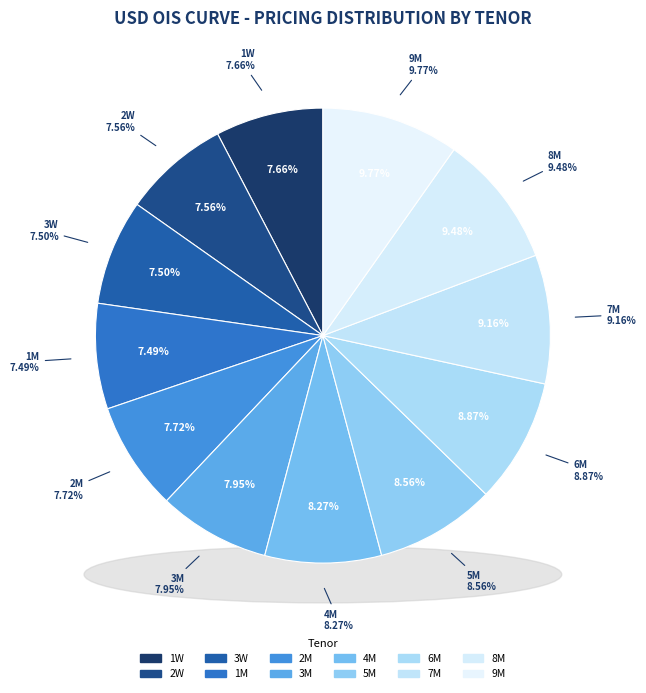

Is there any slice that represents more than half of the pie?

No